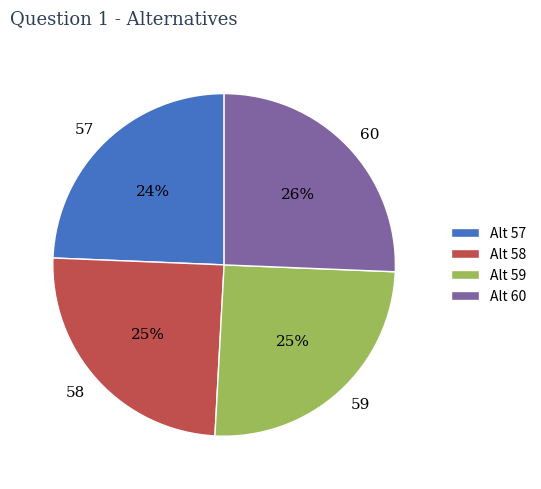

Which has a higher value, 57 or 60?

60